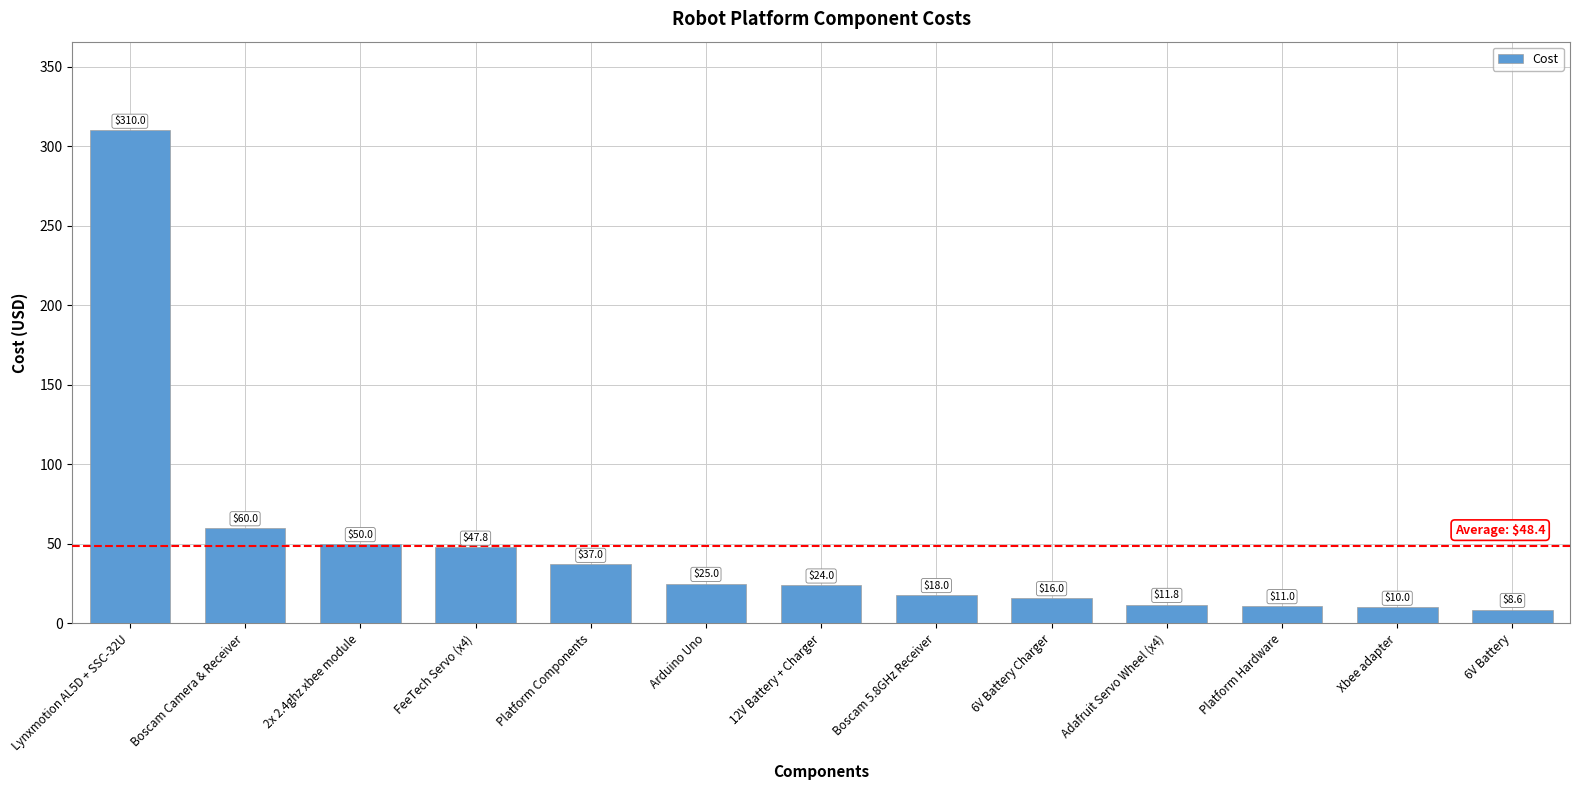

How many bars are there in total?

13